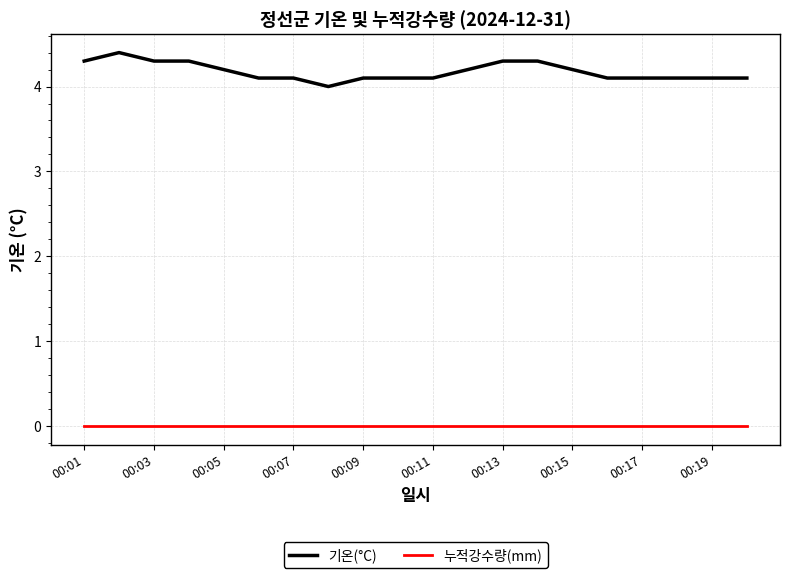

Does the chart have visible grid lines?

Yes